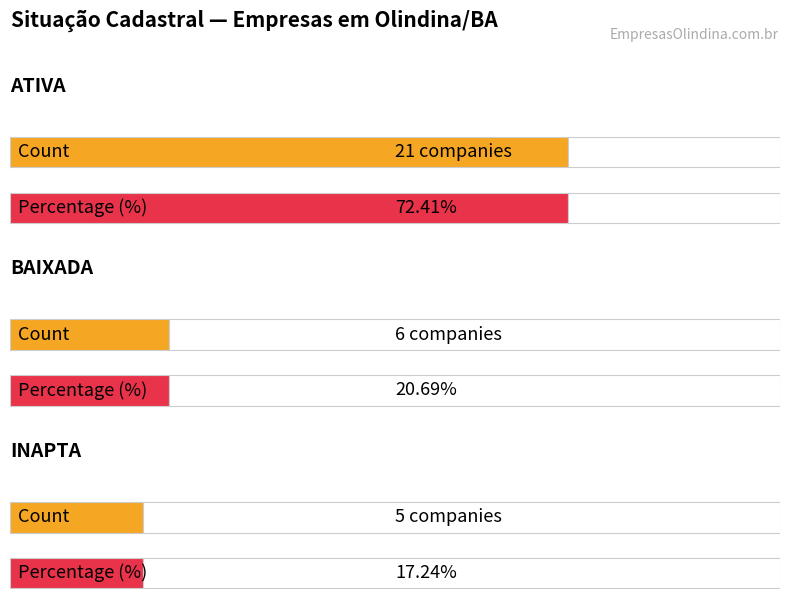

What is the sum of the values at BAIXADA and ATIVA?

27